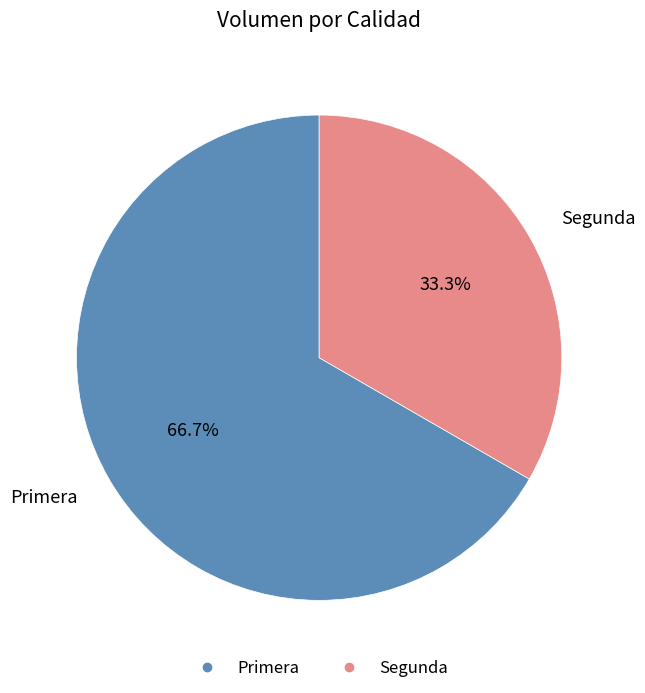

True or false: Primera accounts for 67% of the total.

True